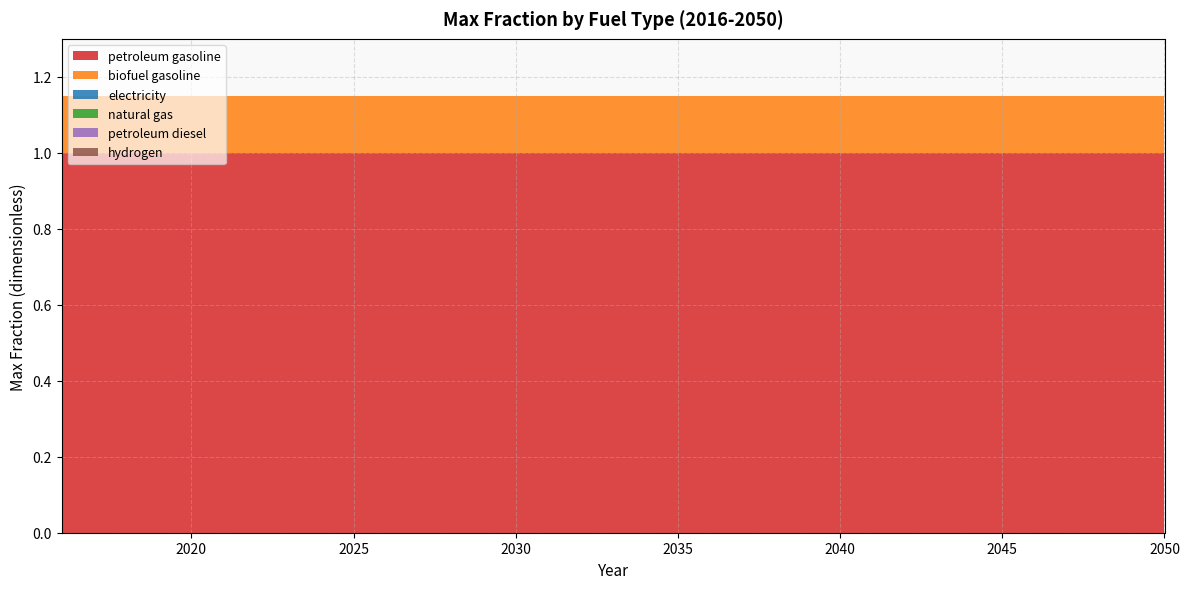

Reading left to right, list all the values displayed in this chart.

petroleum gasoline: 1.0	1.0	1.0	1.0	1.0	1.0	1.0	1.0	1.0	1.0	1.0	1.0	1.0	1.0	1.0	1.0	1.0	1.0	1.0	1.0	1.0	1.0	1.0	1.0	1.0	1.0	1.0	1.0	1.0	1.0	1.0	1.0	1.0	1.0	1.0
biofuel gasoline: 0.1	0.1	0.1	0.1	0.1	0.1	0.1	0.1	0.1	0.1	0.1	0.1	0.1	0.1	0.1	0.1	0.1	0.1	0.1	0.1	0.1	0.1	0.1	0.1	0.1	0.1	0.1	0.1	0.1	0.1	0.1	0.1	0.1	0.1	0.1
electricity: 0.0	0.0	0.0	0.0	0.0	0.0	0.0	0.0	0.0	0.0	0.0	0.0	0.0	0.0	0.0	0.0	0.0	0.0	0.0	0.0	0.0	0.0	0.0	0.0	0.0	0.0	0.0	0.0	0.0	0.0	0.0	0.0	0.0	0.0	0.0
natural gas: 0.0	0.0	0.0	0.0	0.0	0.0	0.0	0.0	0.0	0.0	0.0	0.0	0.0	0.0	0.0	0.0	0.0	0.0	0.0	0.0	0.0	0.0	0.0	0.0	0.0	0.0	0.0	0.0	0.0	0.0	0.0	0.0	0.0	0.0	0.0
petroleum diesel: 0.0	0.0	0.0	0.0	0.0	0.0	0.0	0.0	0.0	0.0	0.0	0.0	0.0	0.0	0.0	0.0	0.0	0.0	0.0	0.0	0.0	0.0	0.0	0.0	0.0	0.0	0.0	0.0	0.0	0.0	0.0	0.0	0.0	0.0	0.0
hydrogen: 0.0	0.0	0.0	0.0	0.0	0.0	0.0	0.0	0.0	0.0	0.0	0.0	0.0	0.0	0.0	0.0	0.0	0.0	0.0	0.0	0.0	0.0	0.0	0.0	0.0	0.0	0.0	0.0	0.0	0.0	0.0	0.0	0.0	0.0	0.0